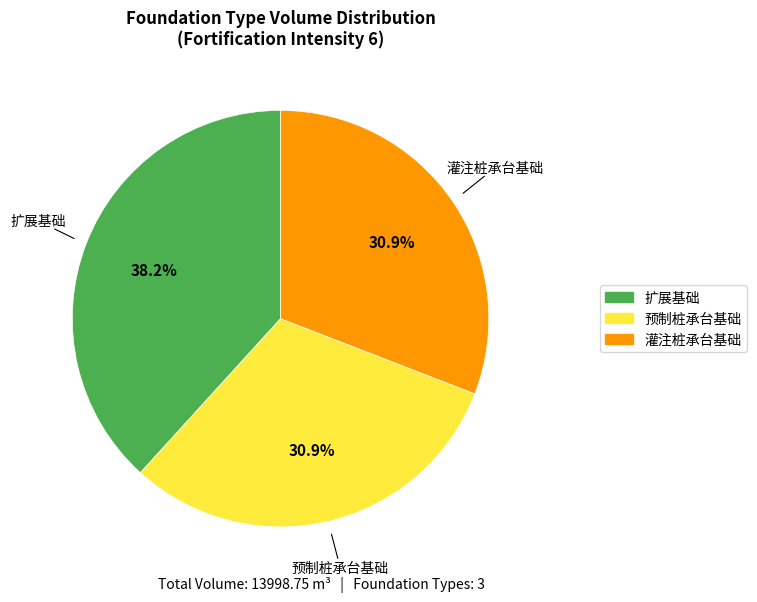

Does 扩展基础 represent more than half of the total?

No